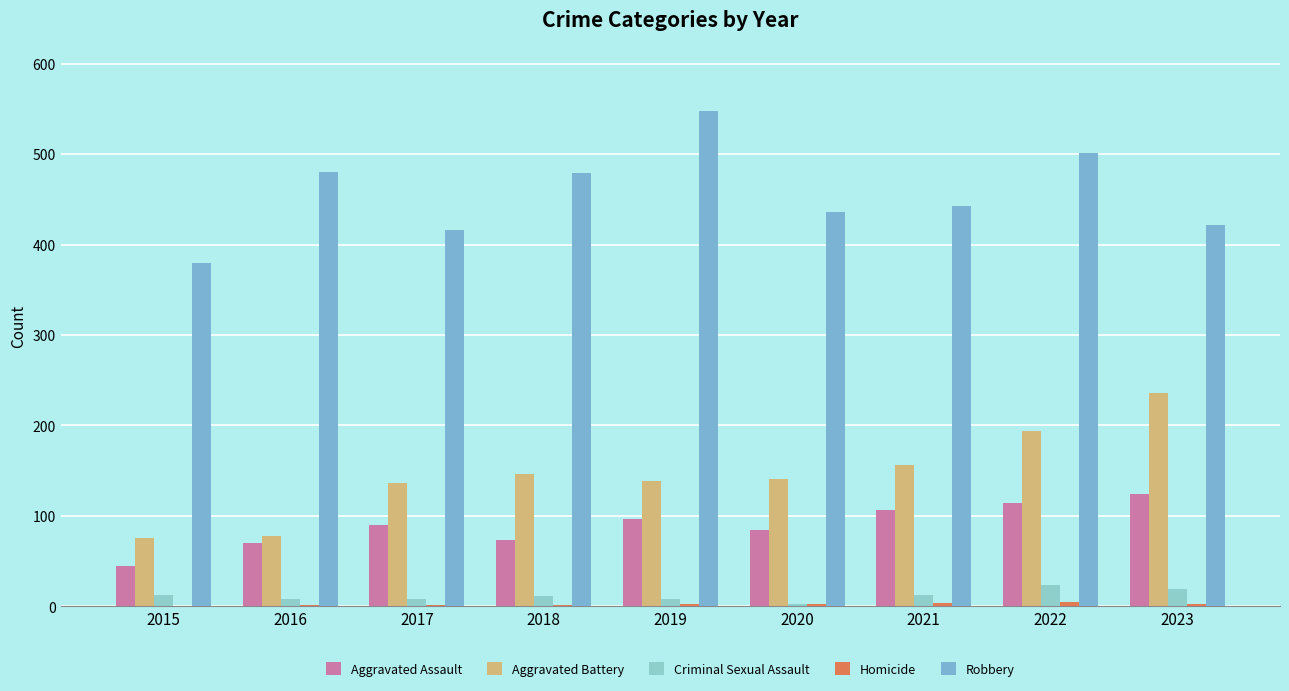

Reading left to right, extract all data points from this chart.

Aggravated Assault: 44	70	90	73	96	84	106	114	124
Aggravated Battery: 75	78	136	146	139	141	156	194	236
Criminal Sexual Assault: 12	8	8	11	8	3	13	23	19
Homicide: 0	1	1	1	2	2	4	5	2
Robbery: 380	480	416	479	548	436	443	501	422